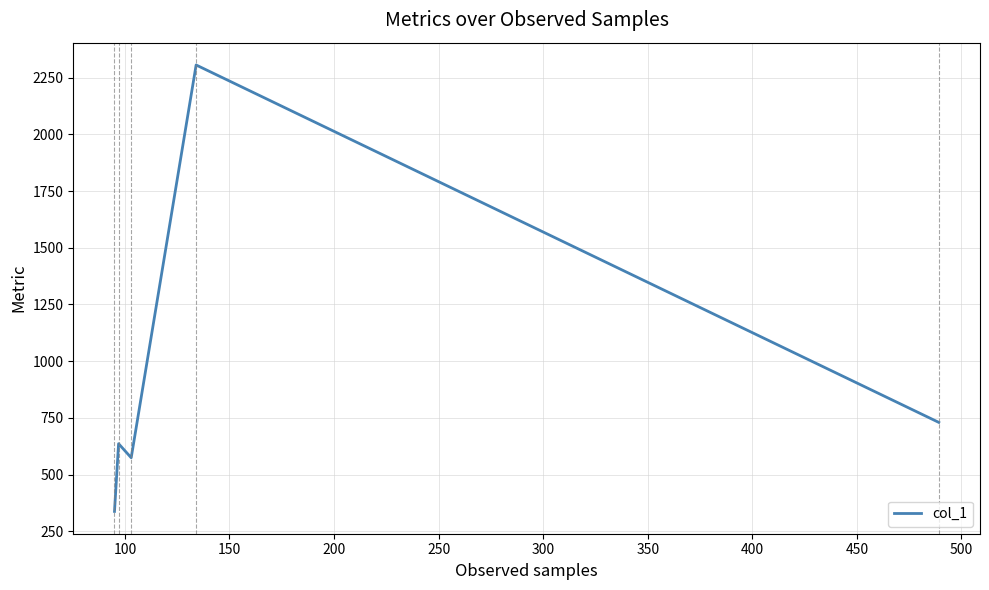

What is the greatest value displayed?

2305.9